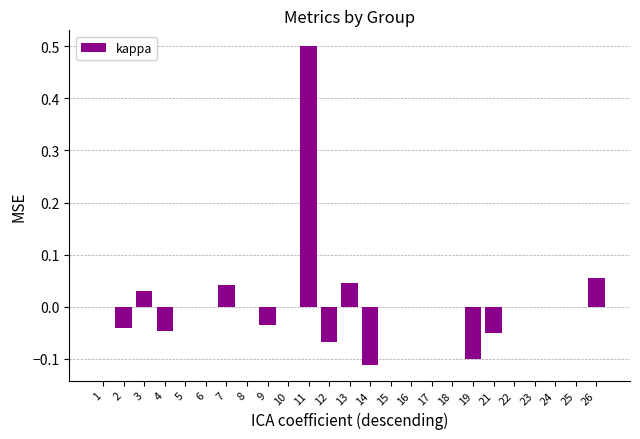

Is it true that the value at 4 is -0.0?

True